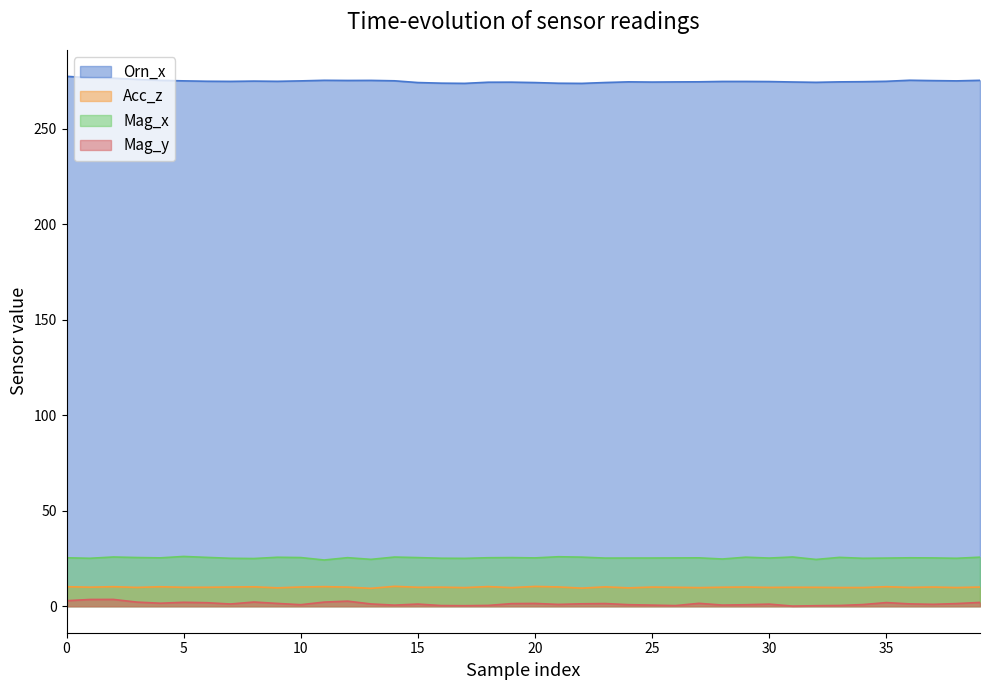

How many data points in Mag_y are less than 1?

16